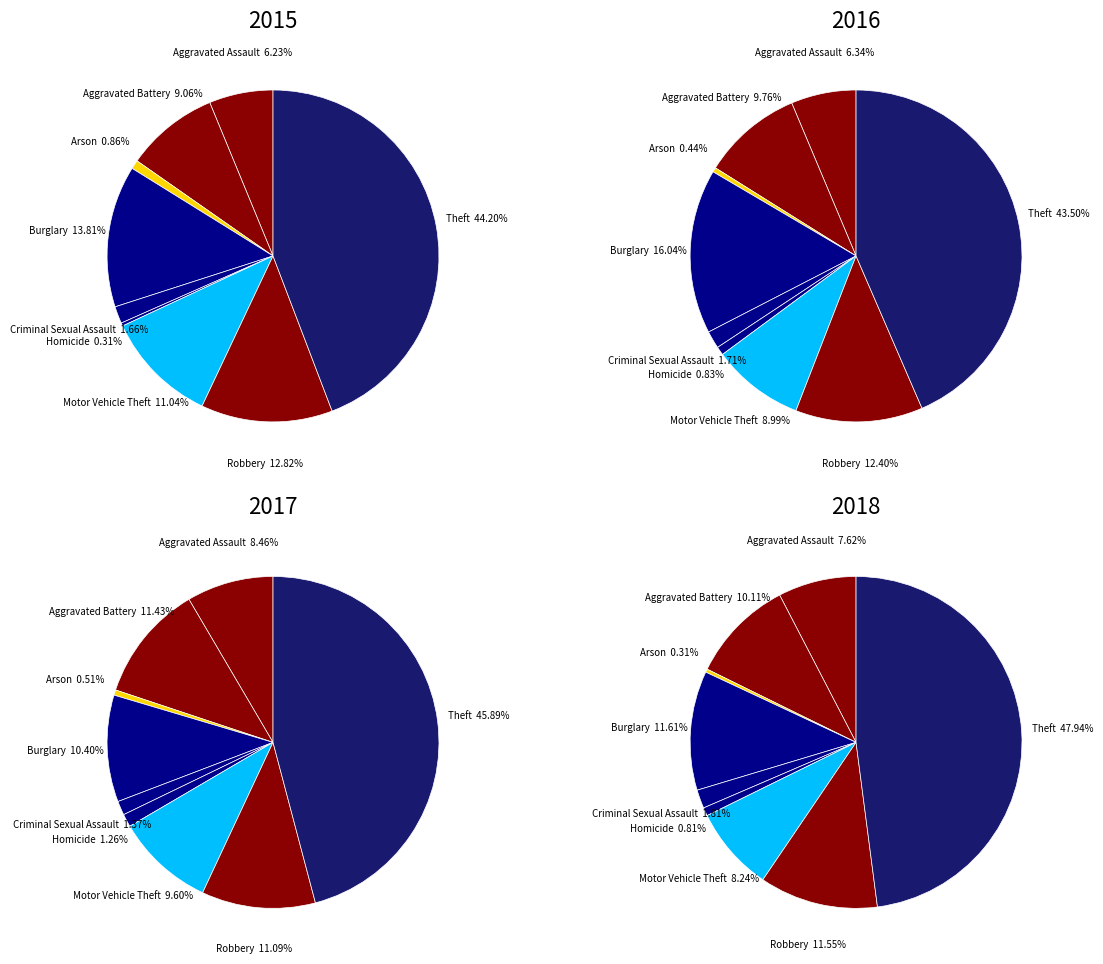

Count the number of slices in the pie.

9